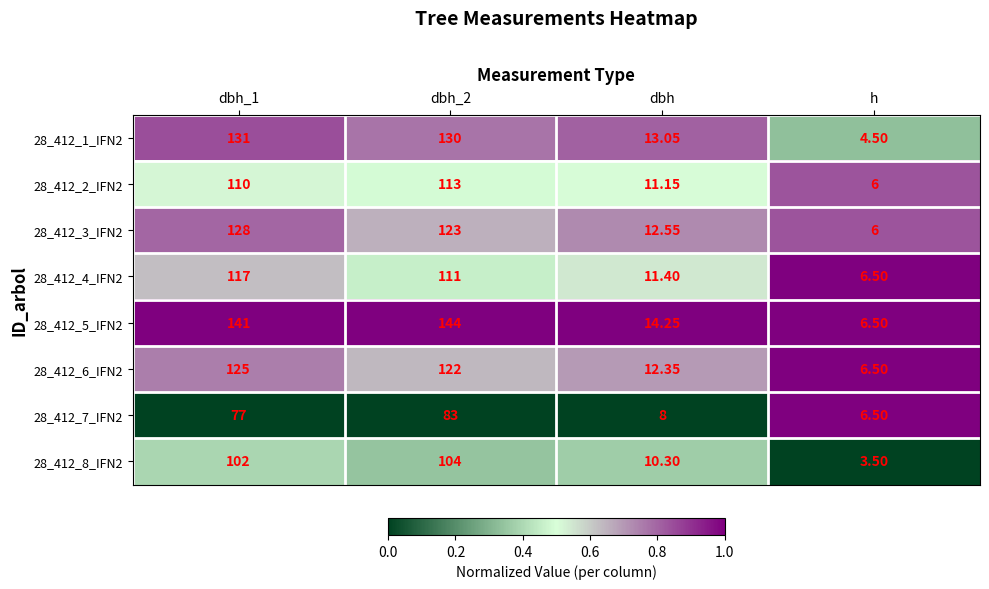

How many data points in 28_412_7_IFN2 are less than 77?

2